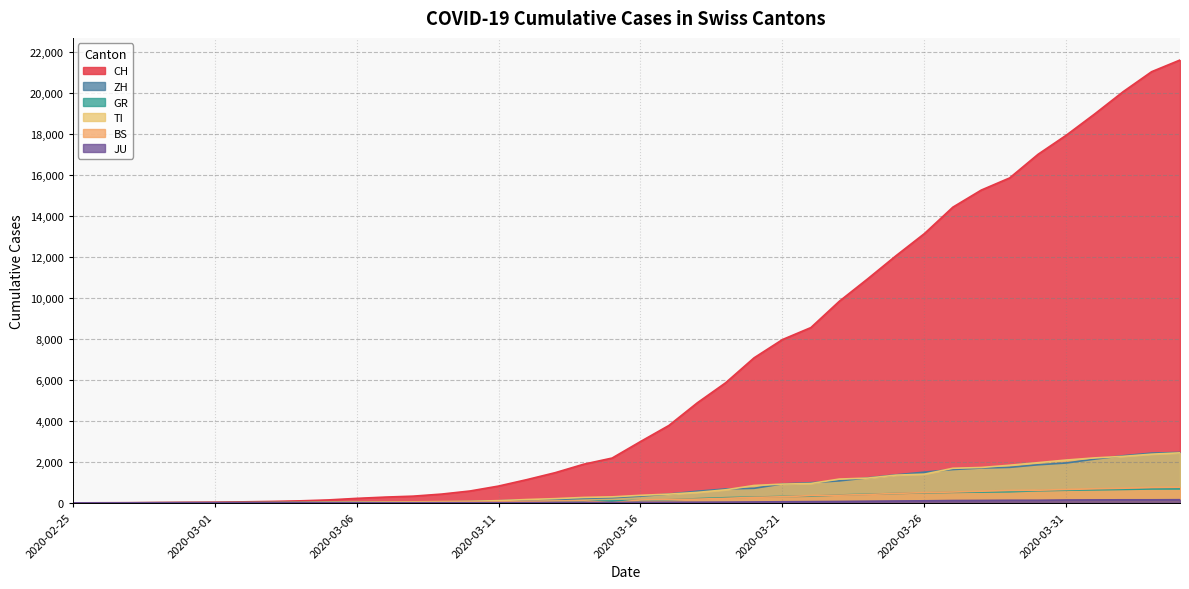

Reading left to right, transcribe all the data shown in this chart.

CH: 0	4	8	20	30	36	50	70	98	143	219	281	328	429	580	820	1135	1475	1887	2187	2993	3778	4883	5864	7080	7972	8556	9839	10935	12066	13146	14434	15268	15861	17014	17953	18990	20074	21047	21617
ZH: 0	0	2	2	6	7	10	13	15	23	29	34	40	49	62	101	140	163	218	250	326	429	568	679	711	925	984	1073	1221	1368	1500	1627	1701	1733	1859	1947	2136	2300	2428	2461
GR: 0	2	2	6	6	6	9	10	13	15	16	18	19	28	32	44	53	65	73	93	118	152	204	252	283	311	327	386	419	458	487	513	527	542	591	617	635	655	678	680
TI: 0	1	1	1	2	2	4	8	13	25	28	41	49	61	75	108	163	206	265	293	368	426	511	638	849	916	945	1162	1209	1354	1401	1688	1727	1837	1962	2091	2195	2271	2377	2442
BS: 0	0	1	1	1	1	1	3	3	8	15	21	24	28	33	49	73	92	100	0	143	164	181	220	270	297	356	374	410	462	501	530	569	605	617	653	687	714	754	767
JU: 0	0	1	1	1	1	1	2	2	4	4	5	5	7	7	7	12	17	18	19	25	29	32	36	44	54	61	69	82	92	100	114	119	127	128	140	145	149	149	154